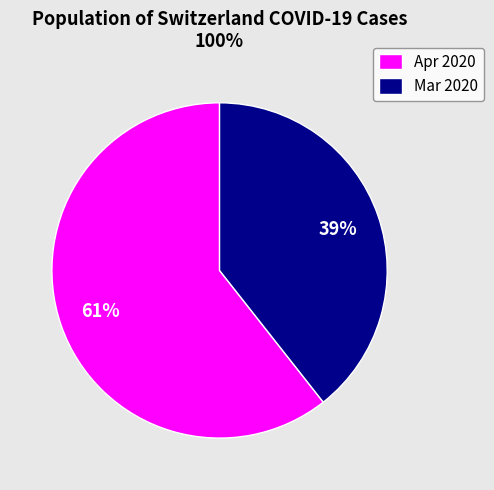

Between Mar 2020 and Apr 2020, which is larger?

Apr 2020